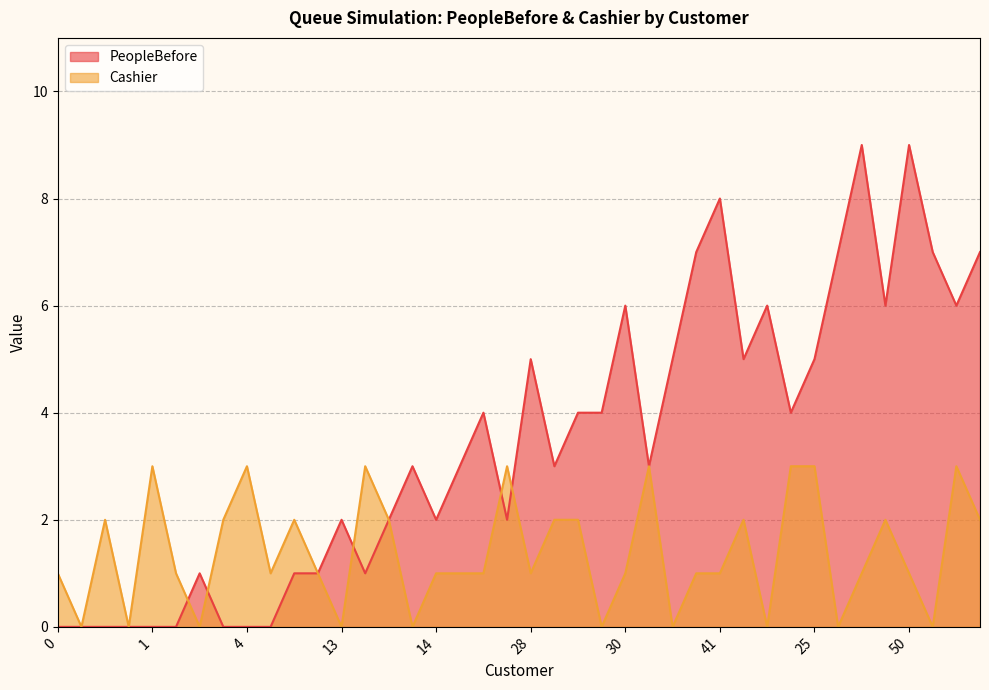

List the labels in order of Cashier value, largest first.

1, 4, 11, 16, 20, 24, 25, 32, 3, 5, 10, 15, 17, 22, 27, 29, 33, 0, 7, 8, 9, 14, 18, 23, 28, 30, 36, 41, 44, 50, 6, 2, 12, 13, 19, 21, 26, 31, 34, 35